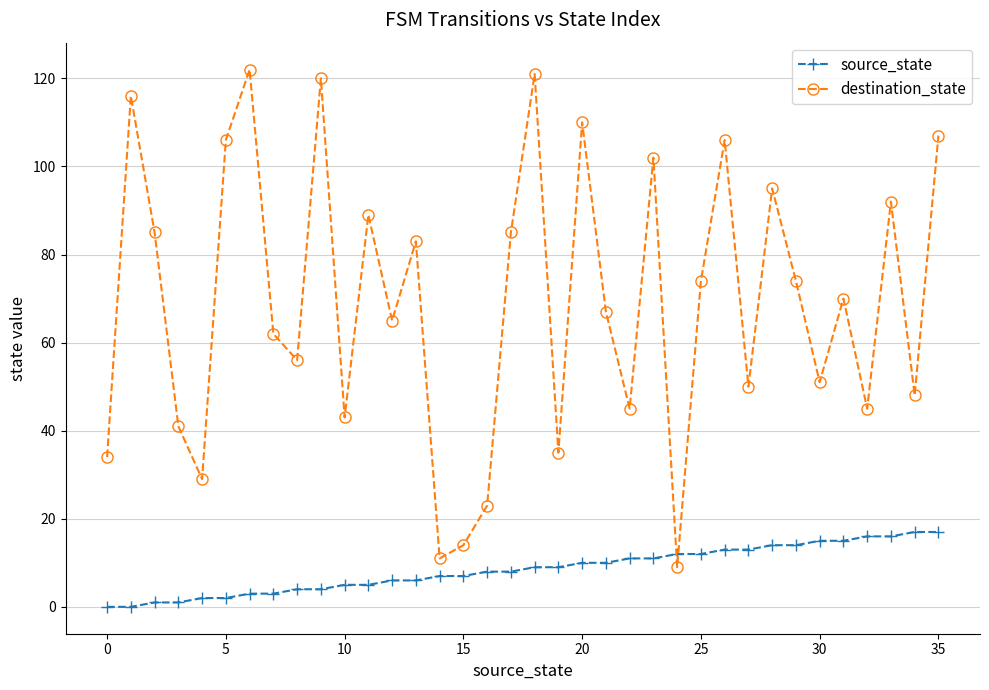

What is the highest value of the source_state series?

17